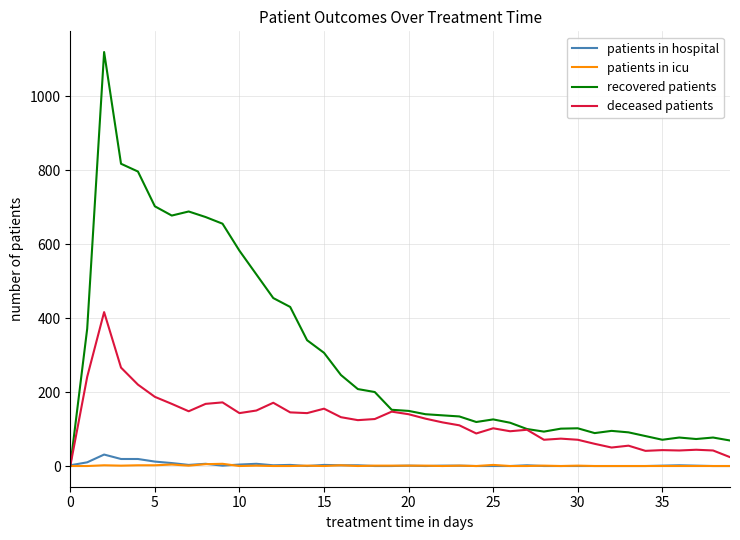

What is the difference between the second highest and minimum values in the patients in hospital series?

19